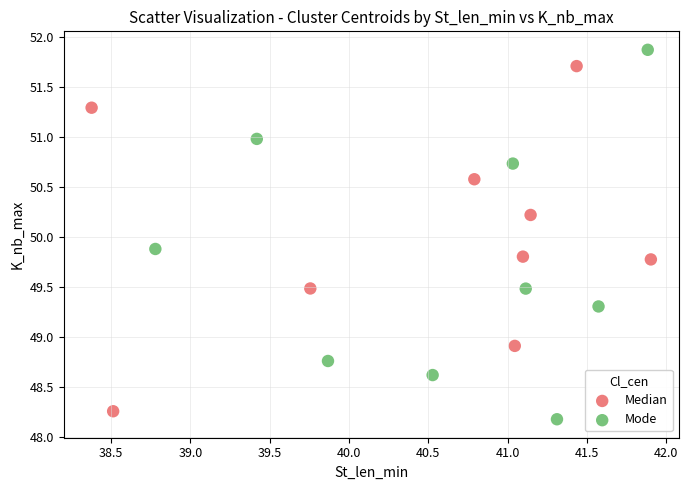

What are all the series names shown in the legend?

Median, Mode